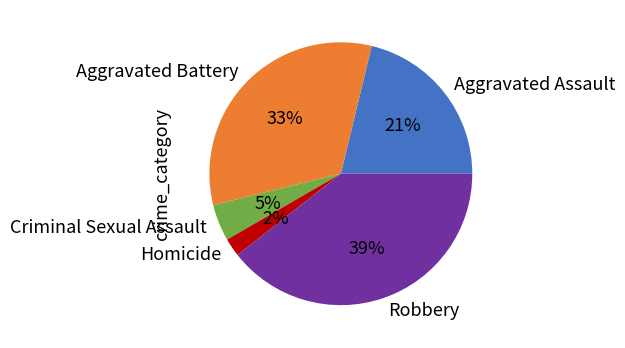

Is Aggravated Battery the majority of the pie?

No